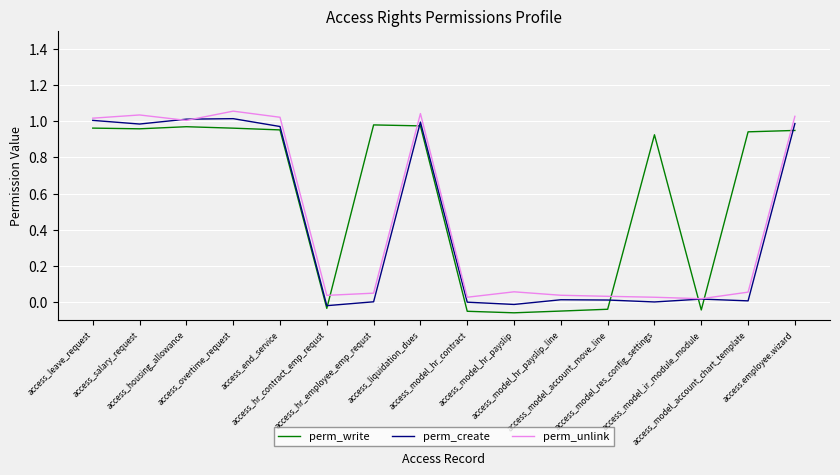

True or false: perm_unlink and perm_create cross at least once.

True